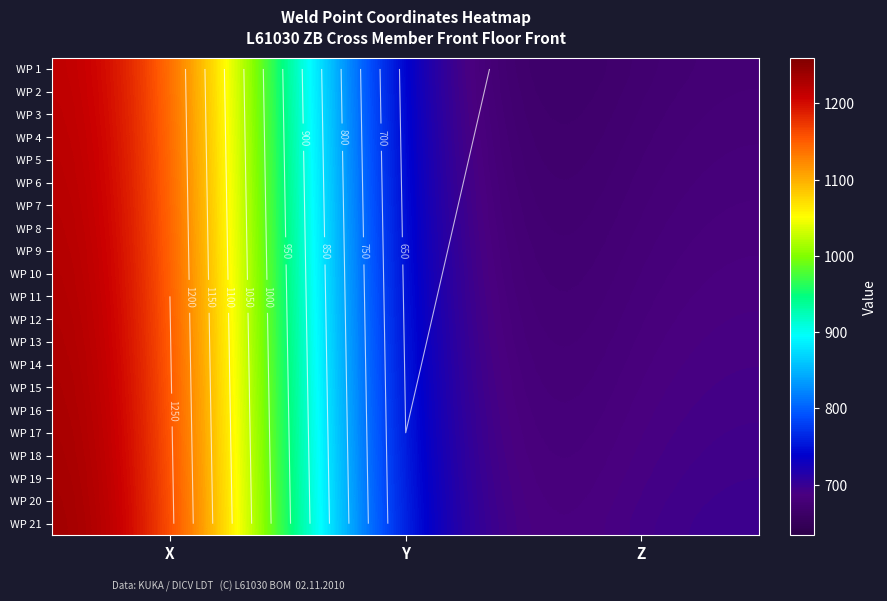

What is the difference between the WP 10 values at X and Y?

606